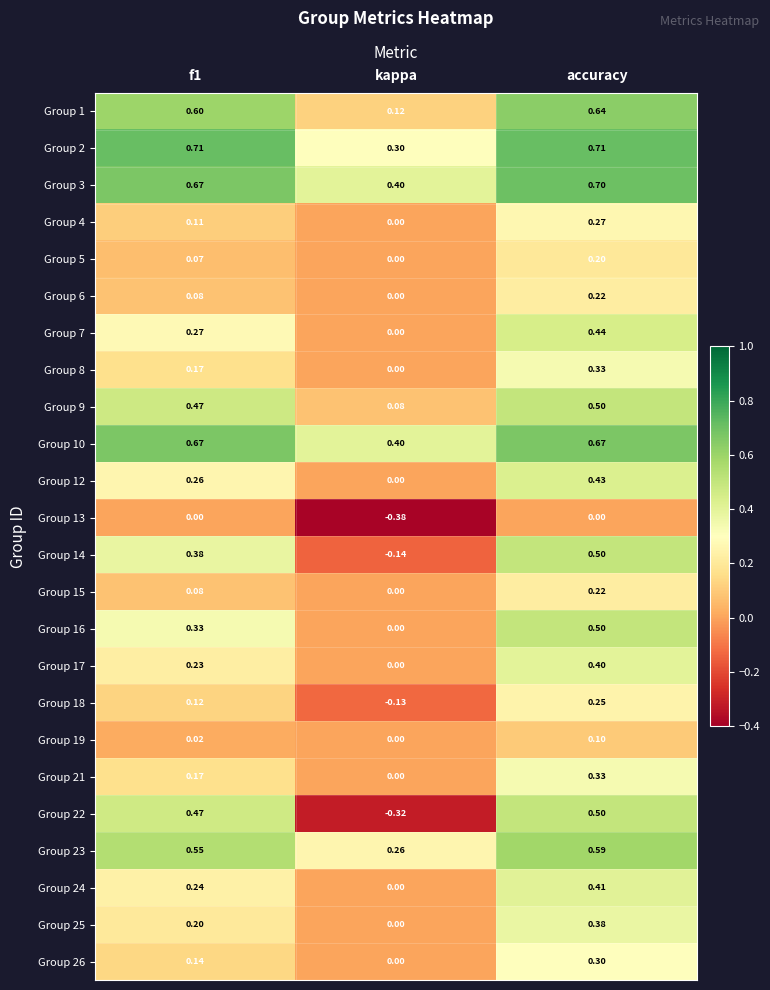

Is the value of Group 24 at accuracy greater than the value of Group 21 at f1?

Yes